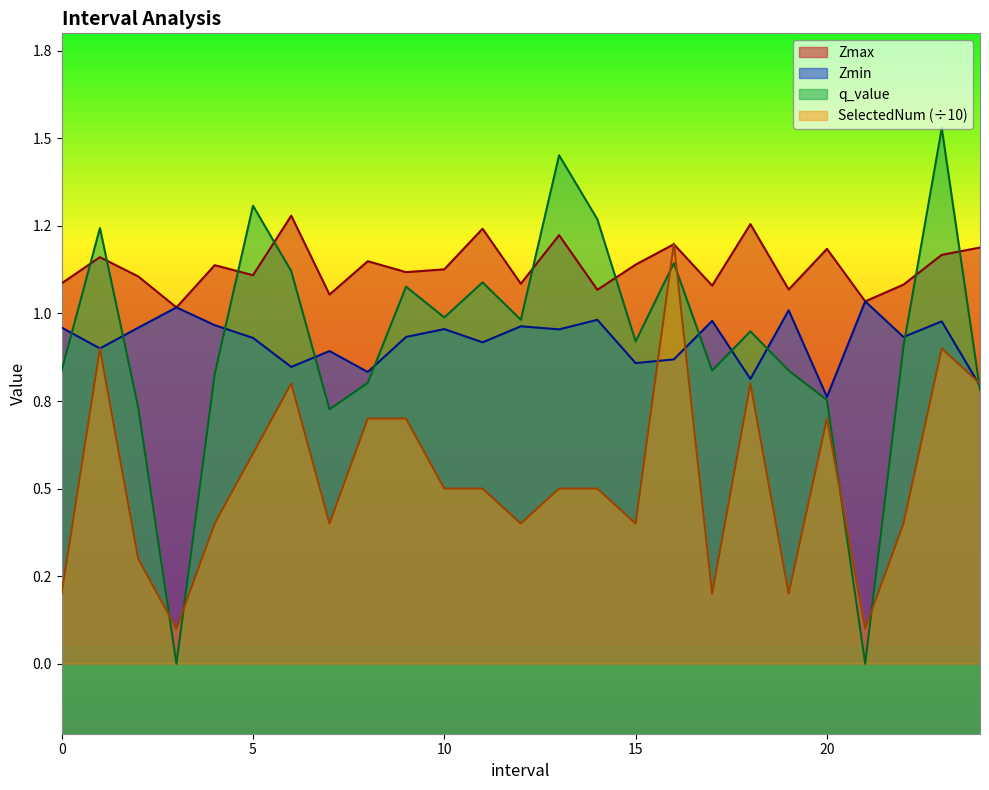

At how many categories does at least one series exceed 1?

25